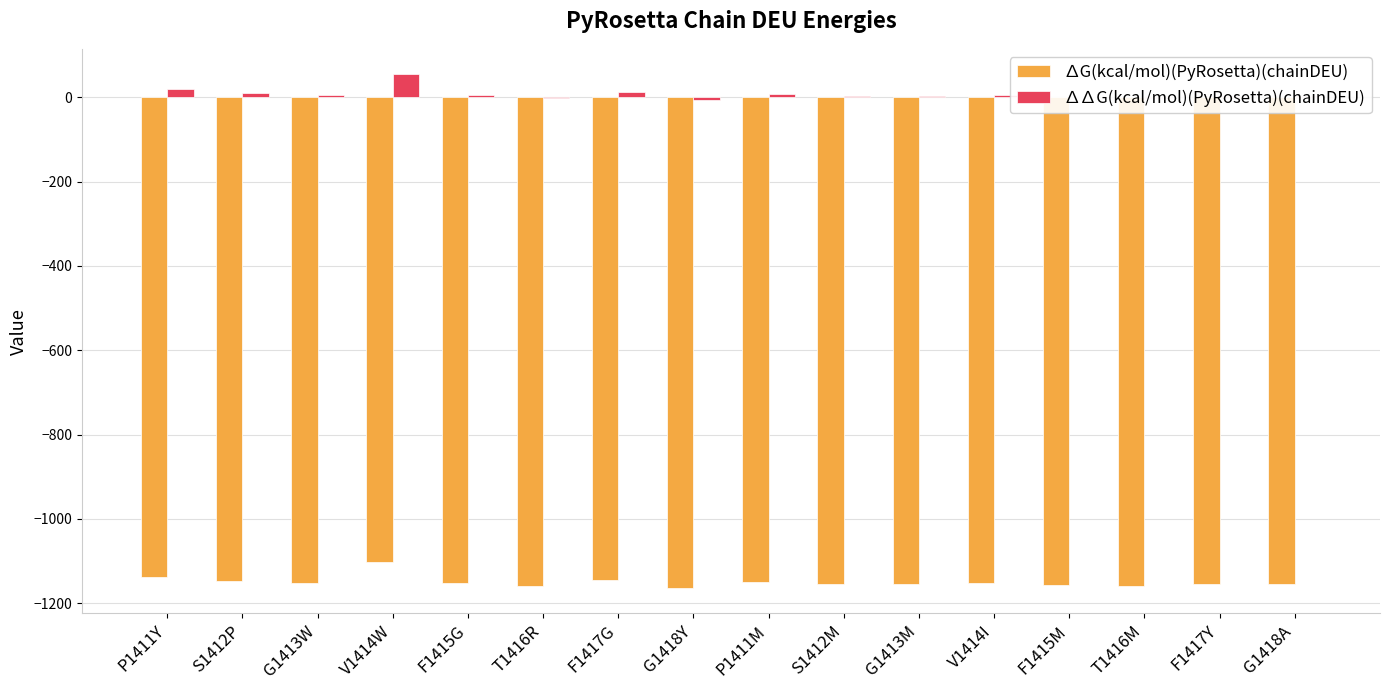

At which category is the sum across all series the highest?

V1414W